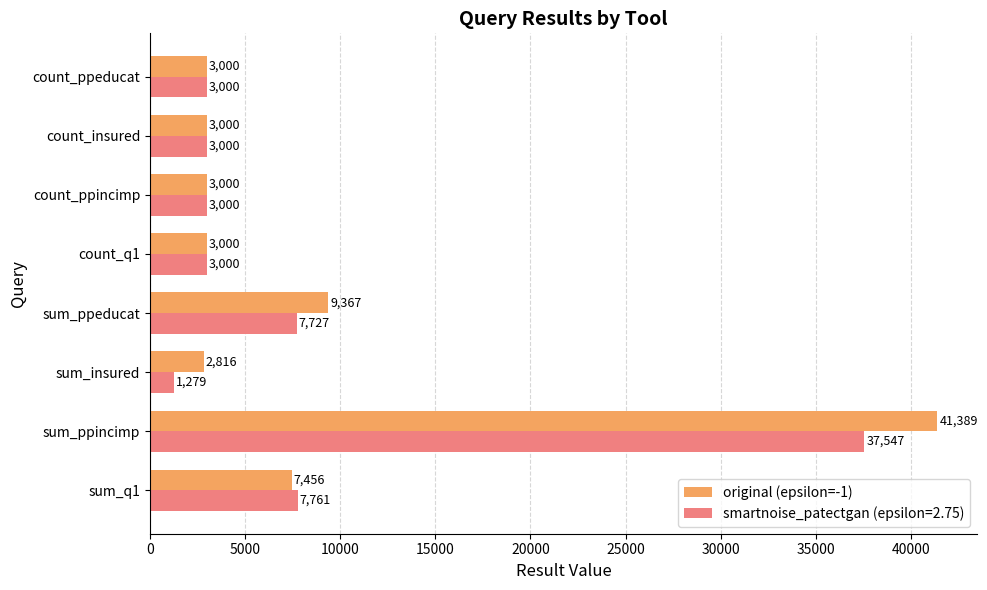

Rank the series by their maximum value, from lowest to highest.

smartnoise_patectgan (epsilon=2.75), original (epsilon=-1)